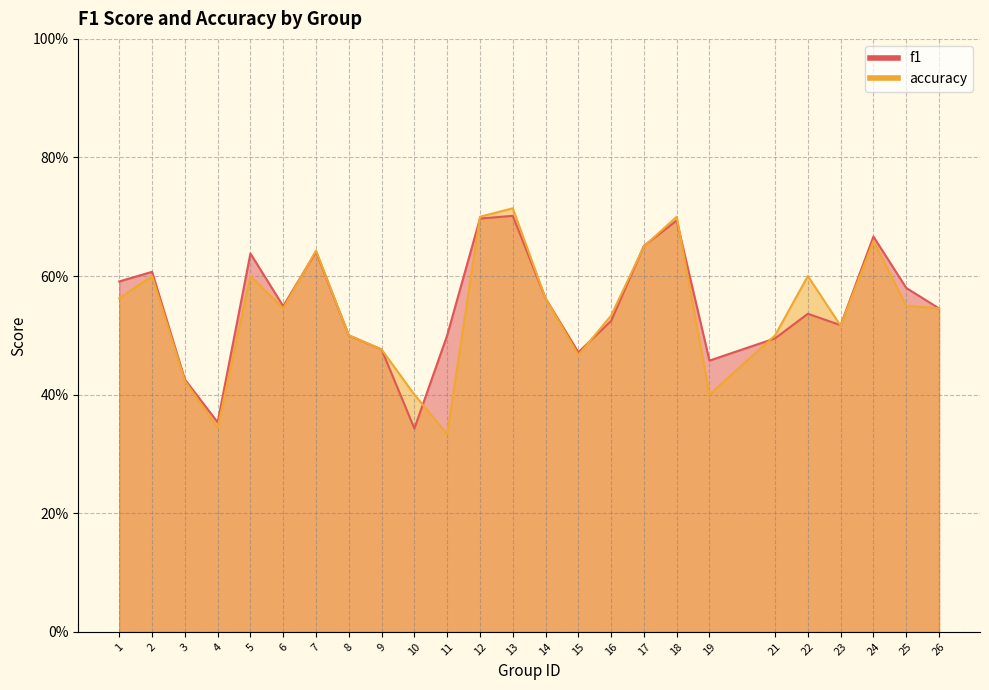

Where is the first local maximum for f1?

2